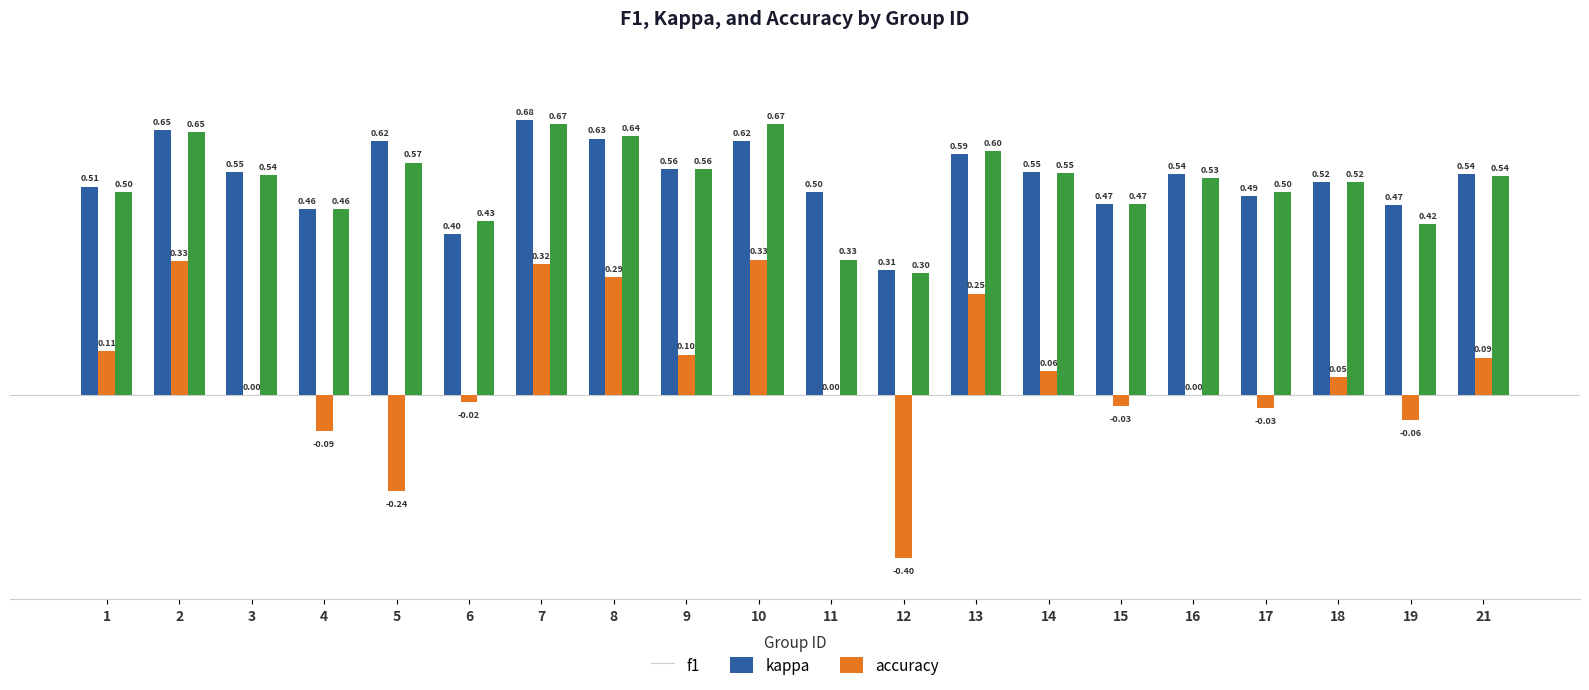

Which series has the widest spread of values?

kappa